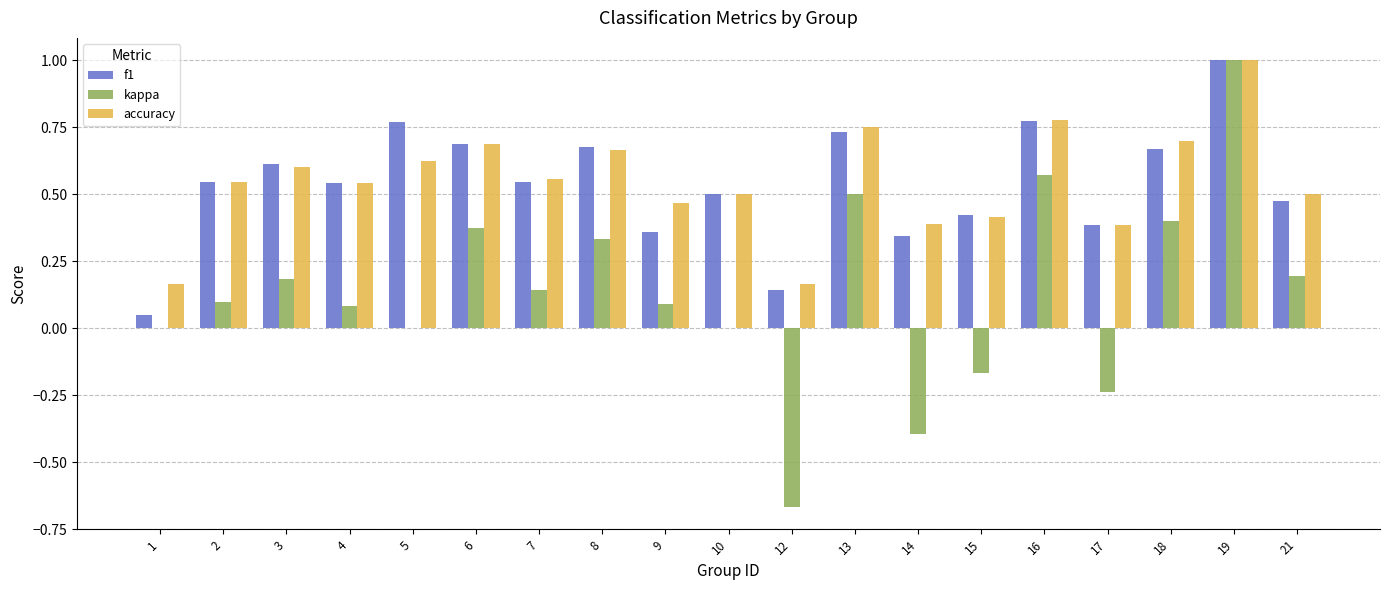

True or false: accuracy has a value of 0.7 at 6.

True